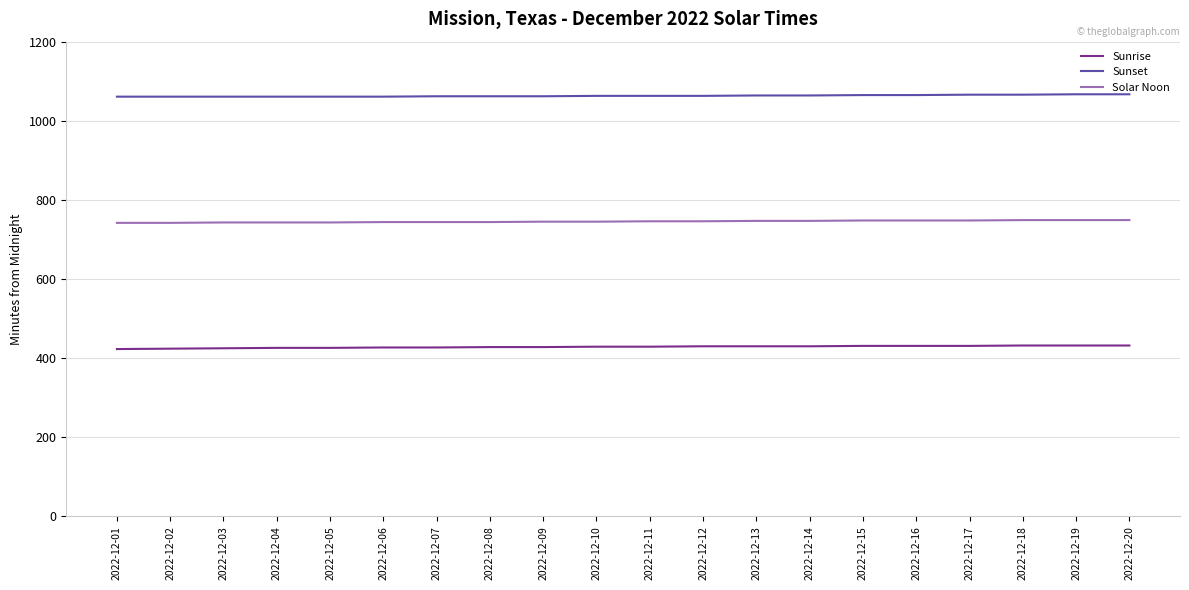

What is the sum of the Sunrise values at 2022-12-20 and 2022-12-03?

857